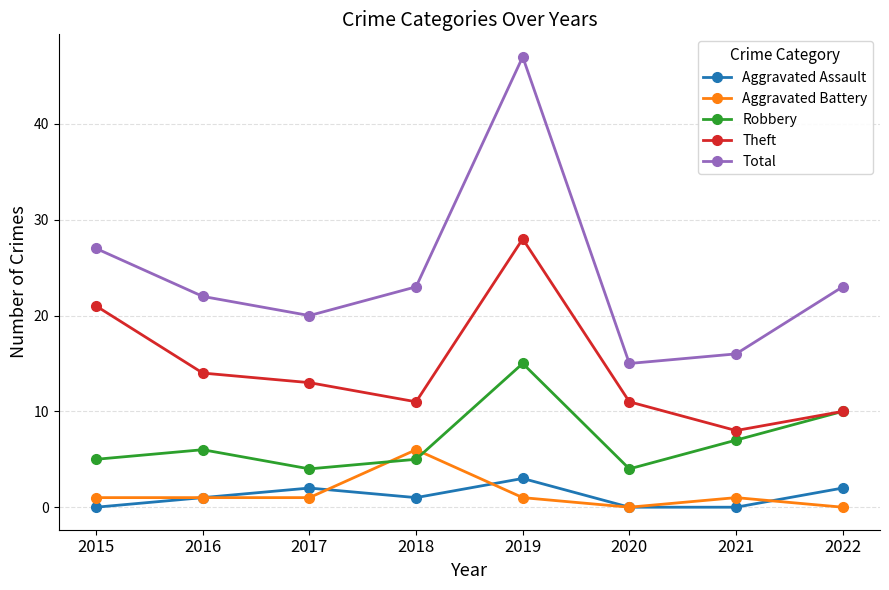

At which category does Total reach its first local peak?

2019